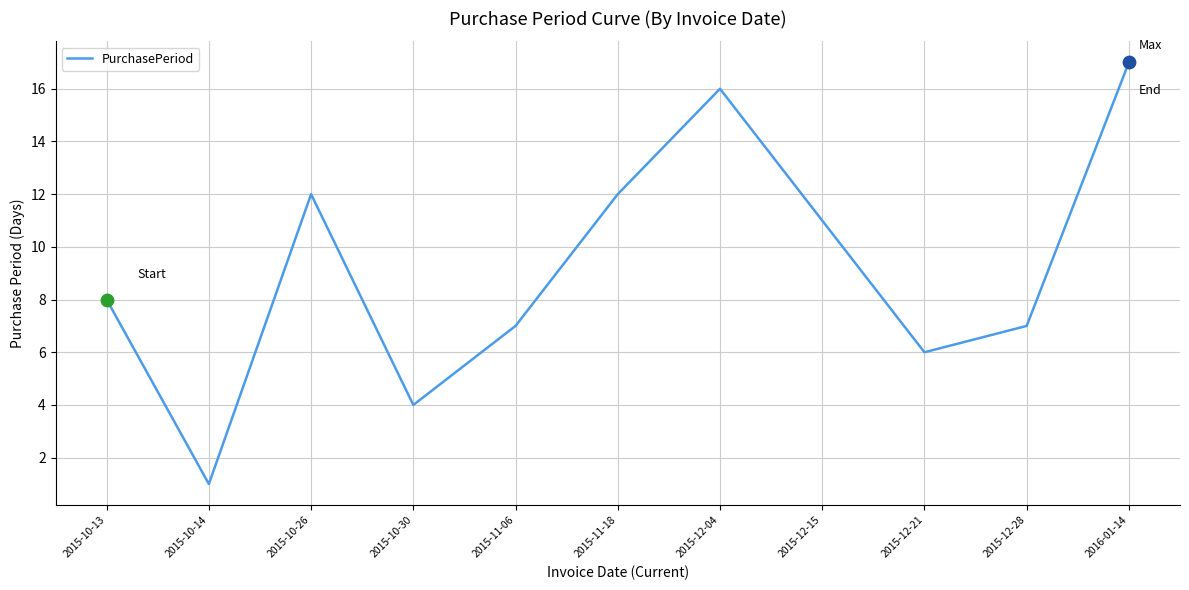

Approximately how many times larger is the value at 2015-10-26 compared to 2015-10-30?

3.0